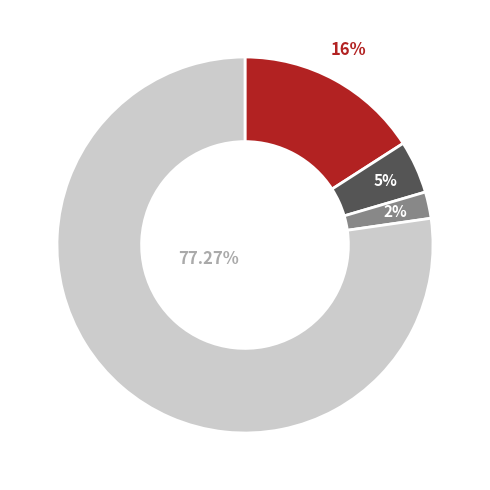

Is there any slice that represents more than half of the pie?

Yes